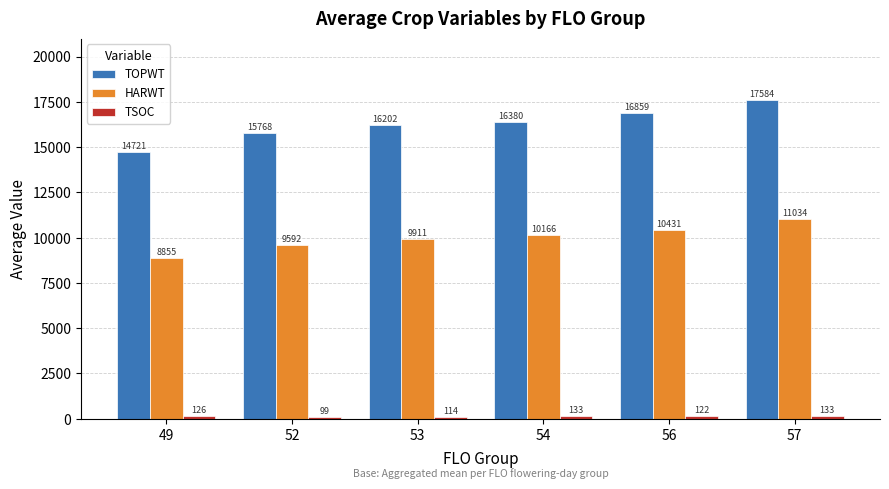

List the labels in order of TOPWT value, largest first.

57, 56, 54, 53, 52, 49